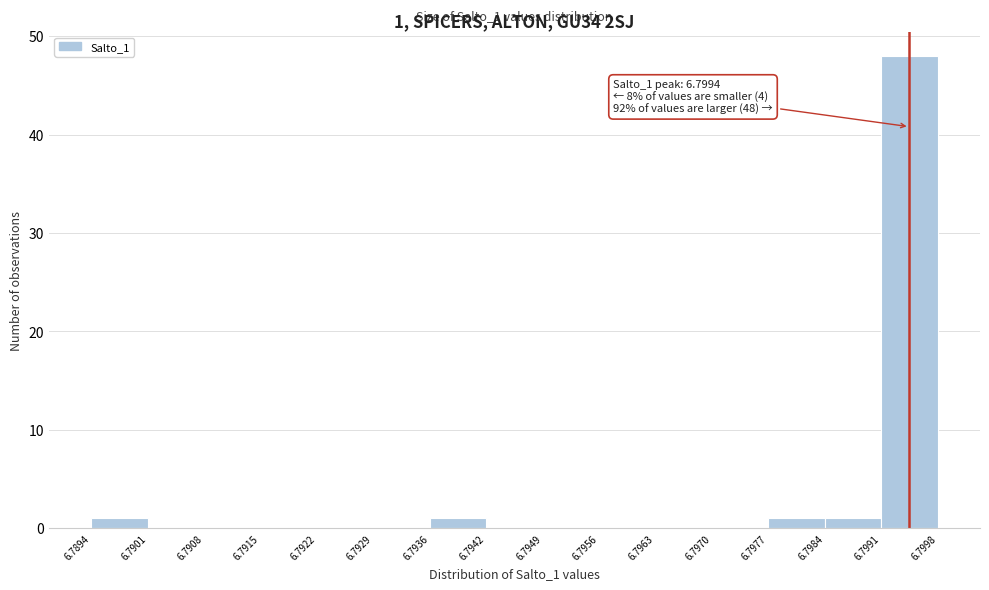

Over which range of the x-axis is the bar tallest?

6.7991 to 6.7998